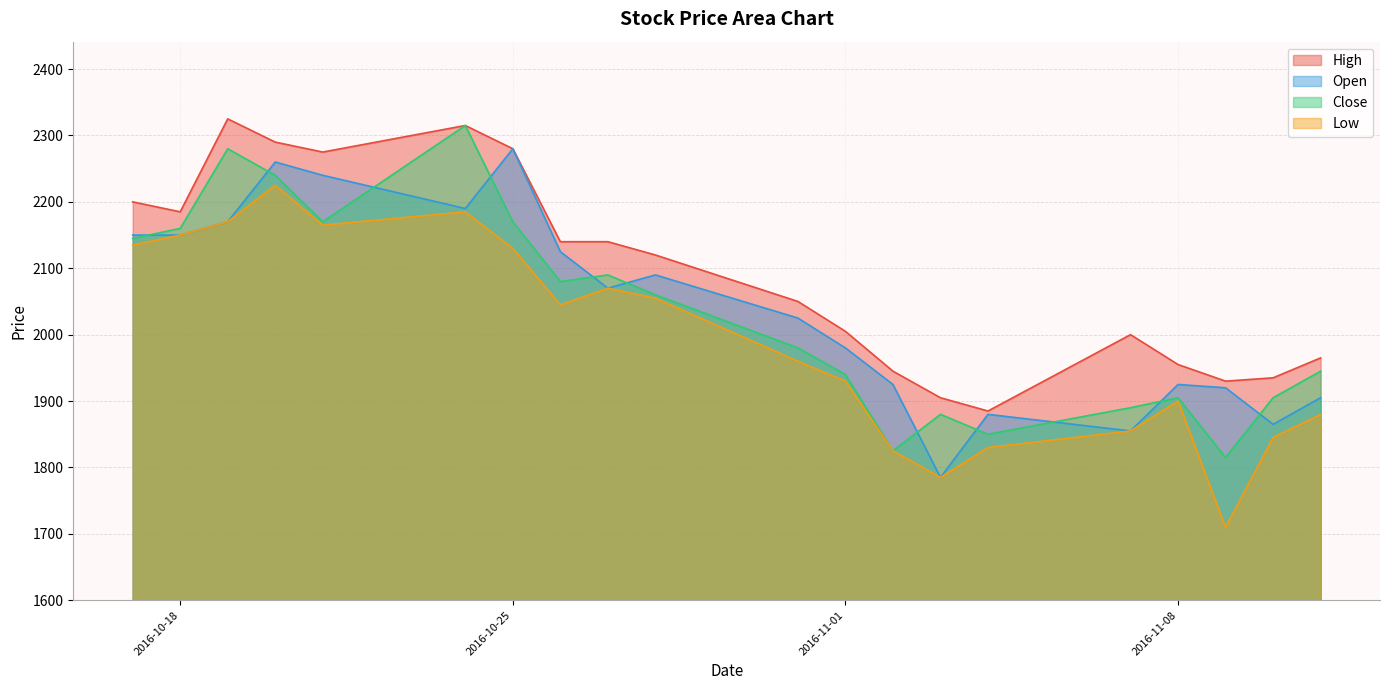

Reading left to right, transcribe all the data shown in this chart.

High: 2016-10-17=2200	2016-10-18=2185	2016-10-19=2325	2016-10-20=2290	2016-10-21=2275	2016-10-24=2315	2016-10-25=2280	2016-10-26=2140	2016-10-27=2140	2016-10-28=2120	2016-10-31=2050	2016-11-01=2005	2016-11-02=1945	2016-11-03=1905	2016-11-04=1885	2016-11-07=2000	2016-11-08=1955	2016-11-09=1930	2016-11-10=1935	2016-11-11=1965
Open: 2016-10-17=2150	2016-10-18=2150	2016-10-19=2170	2016-10-20=2260	2016-10-21=2240	2016-10-24=2190	2016-10-25=2280	2016-10-26=2125	2016-10-27=2070	2016-10-28=2090	2016-10-31=2025	2016-11-01=1980	2016-11-02=1925	2016-11-03=1785	2016-11-04=1880	2016-11-07=1855	2016-11-08=1925	2016-11-09=1920	2016-11-10=1865	2016-11-11=1905
Close: 2016-10-17=2145	2016-10-18=2160	2016-10-19=2280	2016-10-20=2240	2016-10-21=2170	2016-10-24=2315	2016-10-25=2170	2016-10-26=2080	2016-10-27=2090	2016-10-28=2060	2016-10-31=1980	2016-11-01=1940	2016-11-02=1825	2016-11-03=1880	2016-11-04=1850	2016-11-07=1890	2016-11-08=1905	2016-11-09=1815	2016-11-10=1905	2016-11-11=1945
Low: 2016-10-17=2135	2016-10-18=2150	2016-10-19=2170	2016-10-20=2225	2016-10-21=2165	2016-10-24=2185	2016-10-25=2130	2016-10-26=2045	2016-10-27=2070	2016-10-28=2055	2016-10-31=1960	2016-11-01=1930	2016-11-02=1825	2016-11-03=1785	2016-11-04=1830	2016-11-07=1855	2016-11-08=1900	2016-11-09=1710	2016-11-10=1845	2016-11-11=1880